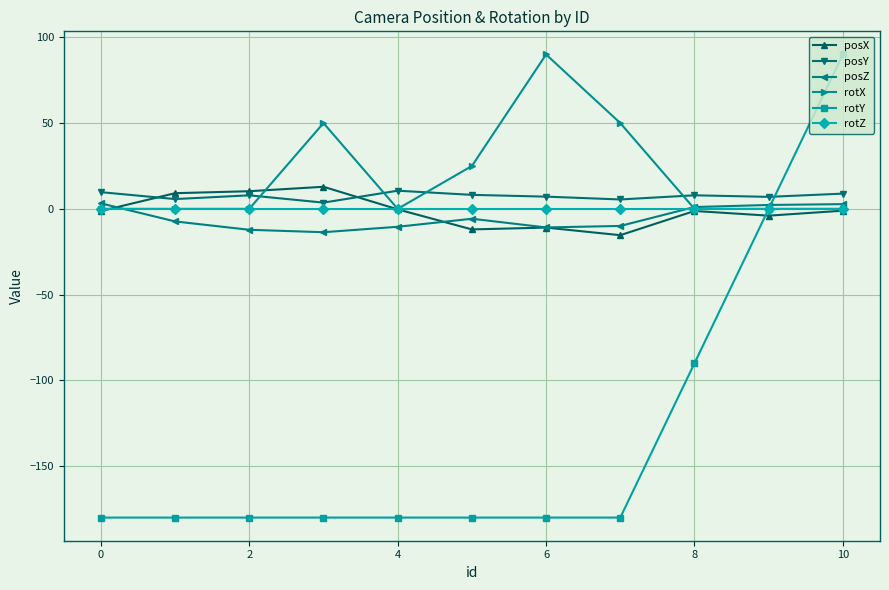

What is the minimum value for posX?

-15.4